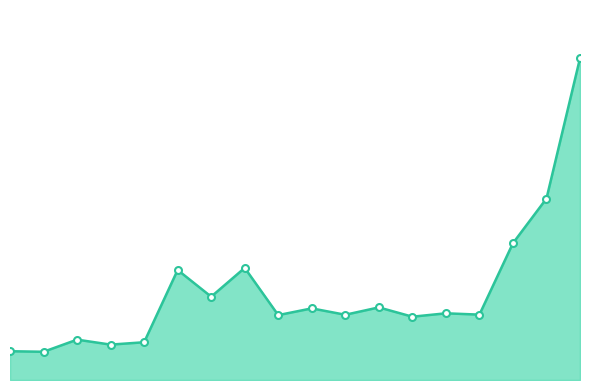

Rank the categories by value from lowest to highest.

1, 0, 3, 4, 2, 12, 8, 10, 14, 13, 9, 11, 6, 5, 7, 15, 16, 17